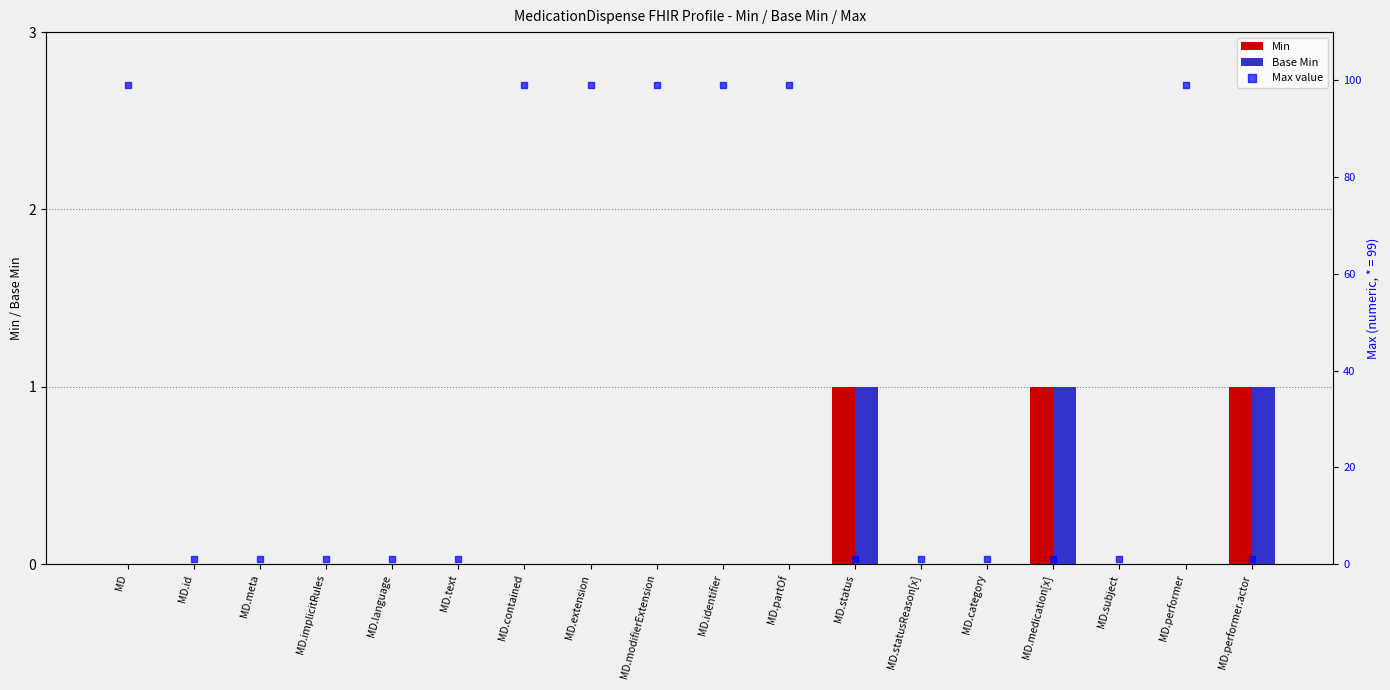

Which series has the widest spread of Y values?

Max value